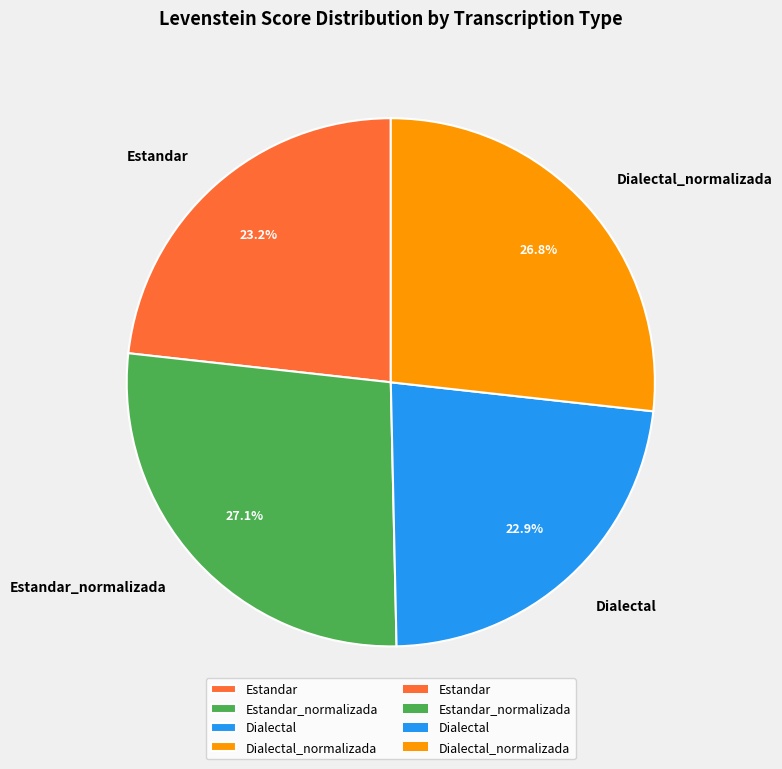

Between Estandar and Dialectal_normalizada, which is larger?

Dialectal_normalizada